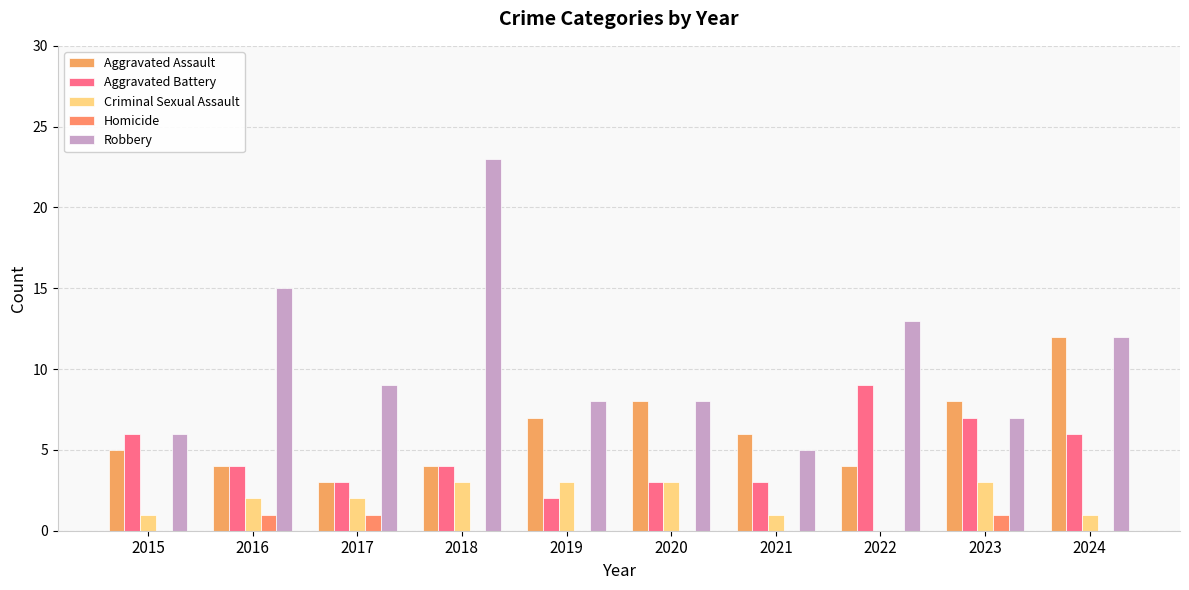

Is the value of Aggravated Assault at 2021 greater than the value of Homicide at 2024?

Yes